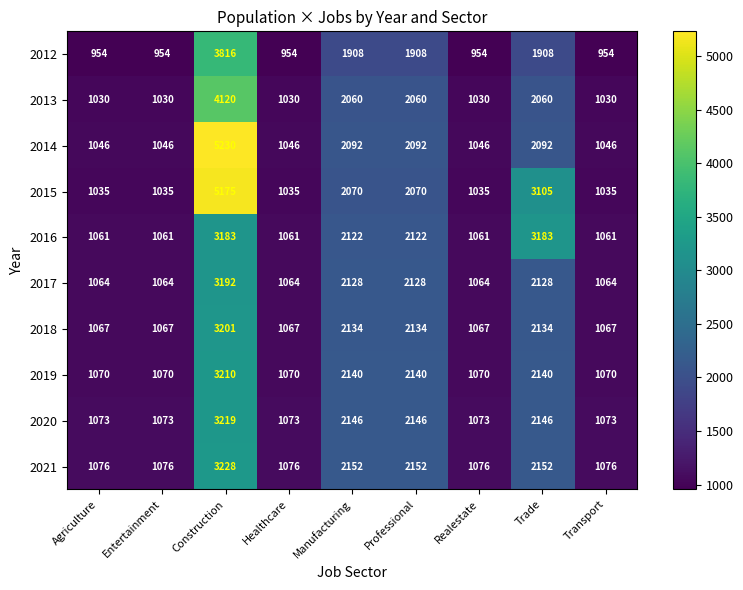

Which series has the largest total across all categories?

2015